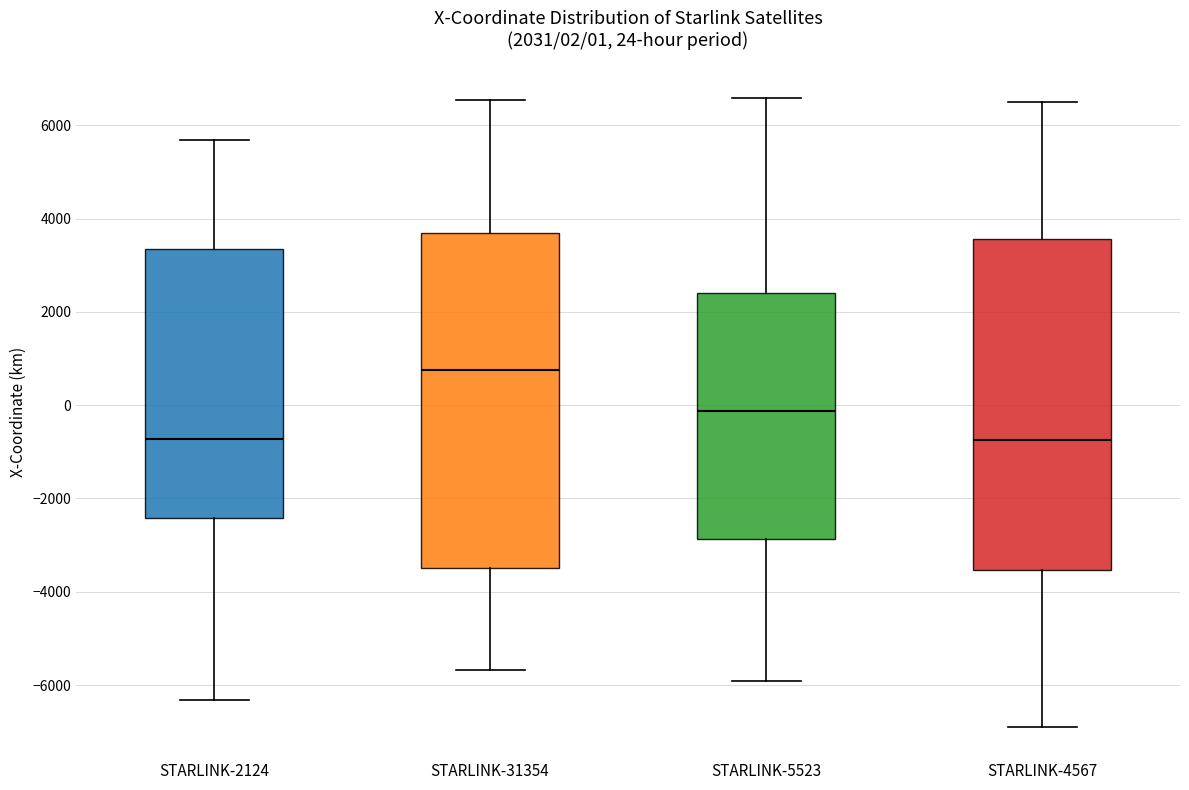

Which box's median line is the highest?

STARLINK-31354